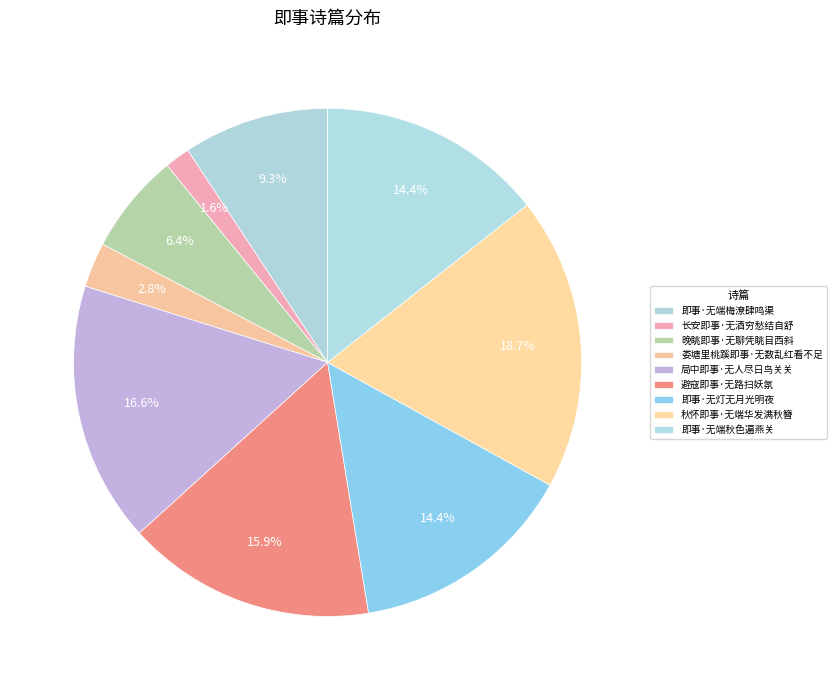

Is there a majority slice in this chart?

No